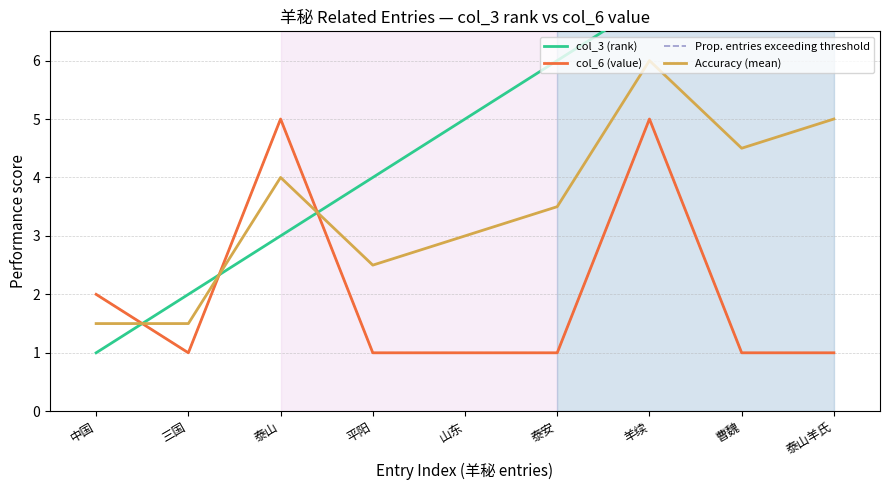

What is the total value across all series at 中国?

6.5